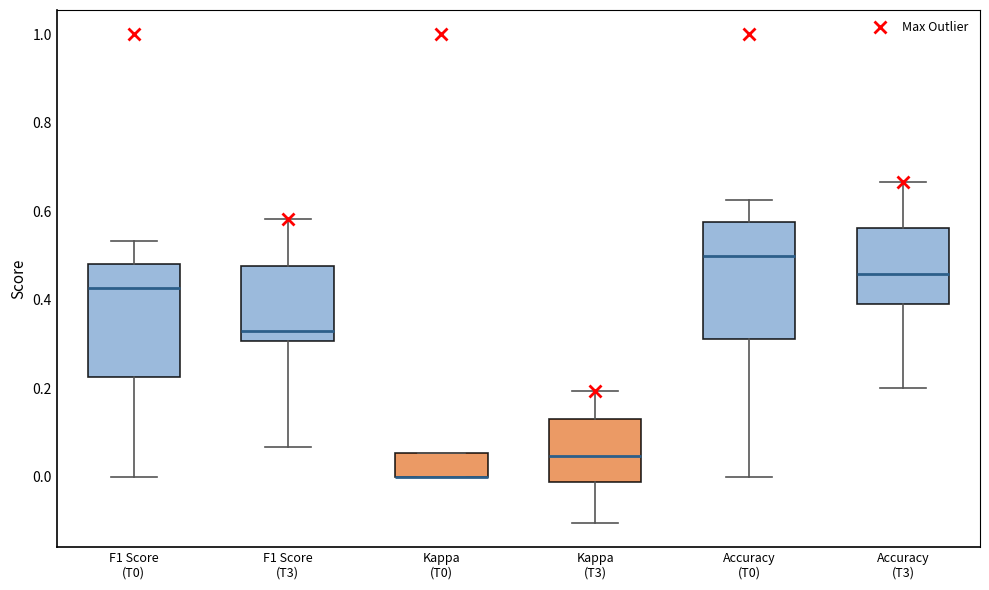

Where is the upper edge of the box for Kappa (T0) on the y-axis? The values are not printed on the chart, so give them approximately, as read against the axis.

0.06